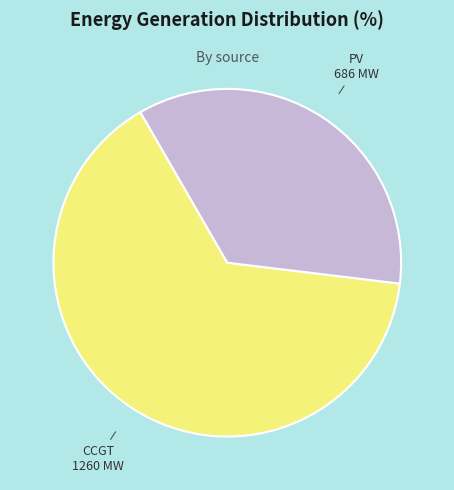

Which category has the smallest portion of the pie?

PV